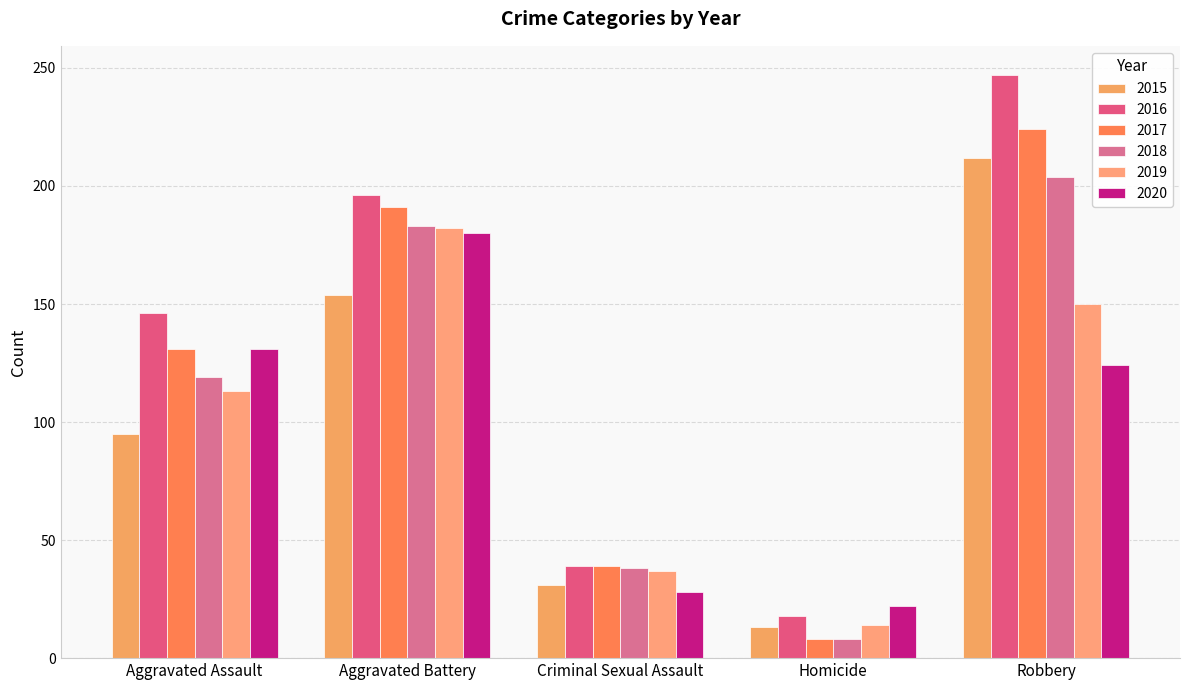

What are all the series names shown in the legend?

2015, 2016, 2017, 2018, 2019, 2020